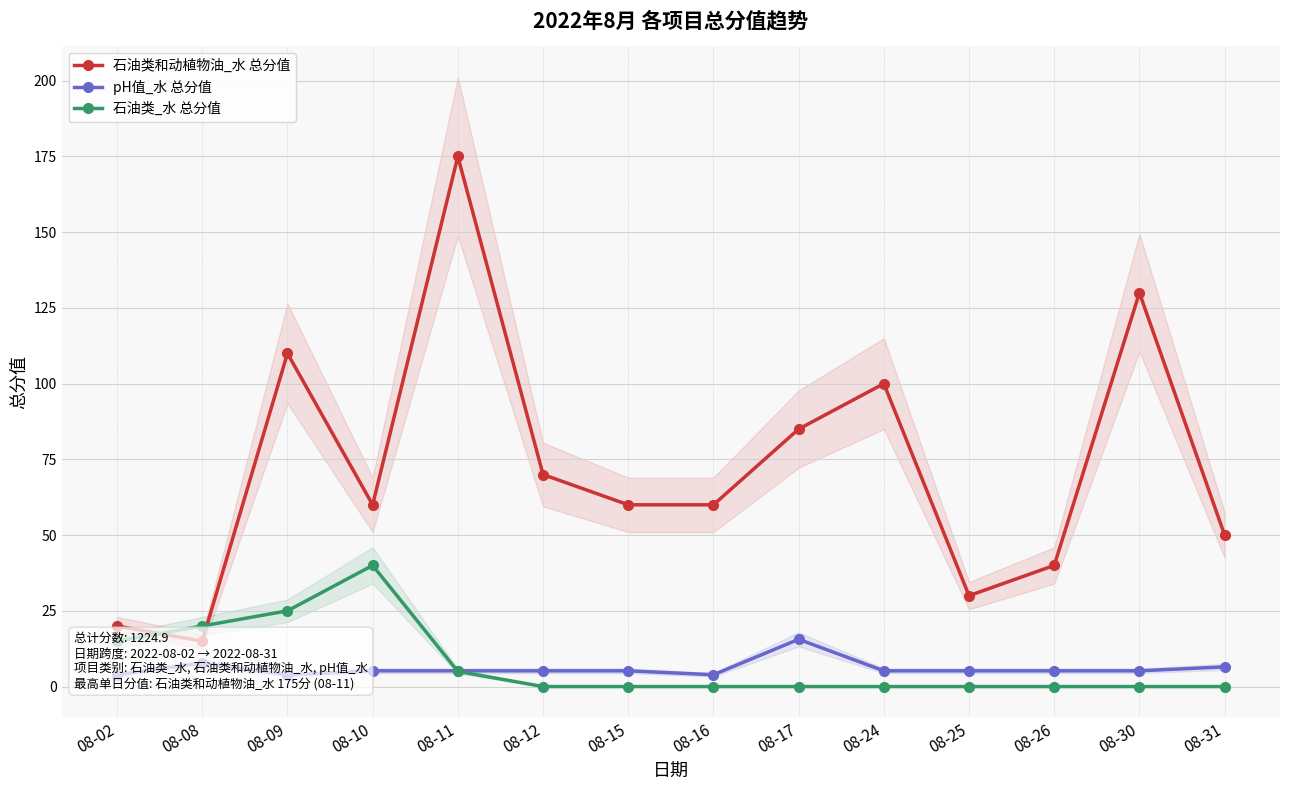

Reading left to right, list all the values displayed in this chart.

石油类和动植物油_水 总分值: 20.0	15.0	110.0	60.0	175.0	70.0	60.0	60.0	85.0	100.0	30.0	40.0	130.0	50.0
pH值_水 总分值: 3.9	7.8	3.9	5.2	5.2	5.2	5.2	3.9	15.6	5.2	5.2	5.2	5.2	6.5
石油类_水 总分值: 15.0	20.0	25.0	40.0	5.0	0.0	0.0	0.0	0.0	0.0	0.0	0.0	0.0	0.0